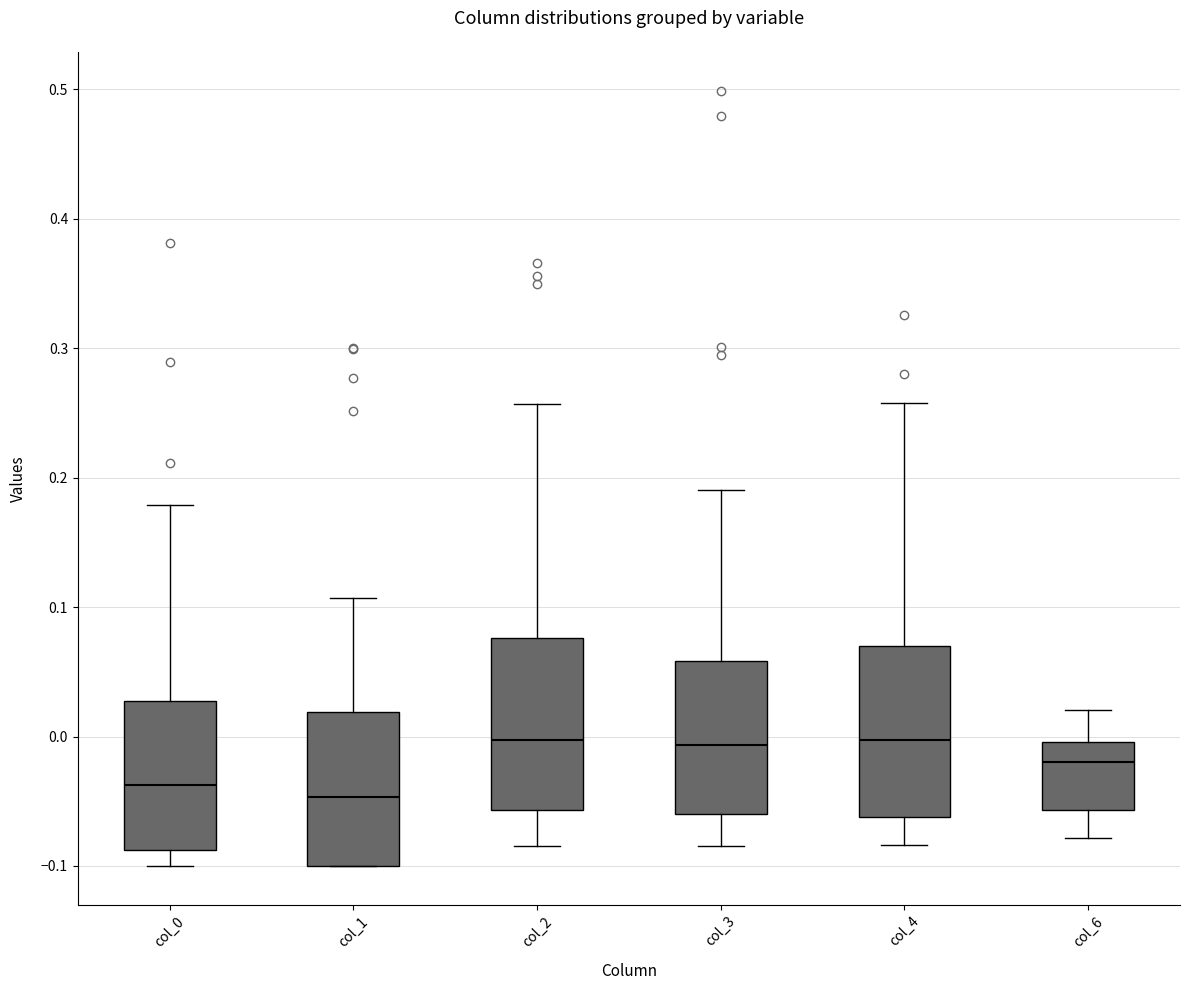

Where does the lower whisker of the box for col_6 end on the y-axis? The values are not printed on the chart, so give them approximately, as read against the axis.

-0.08